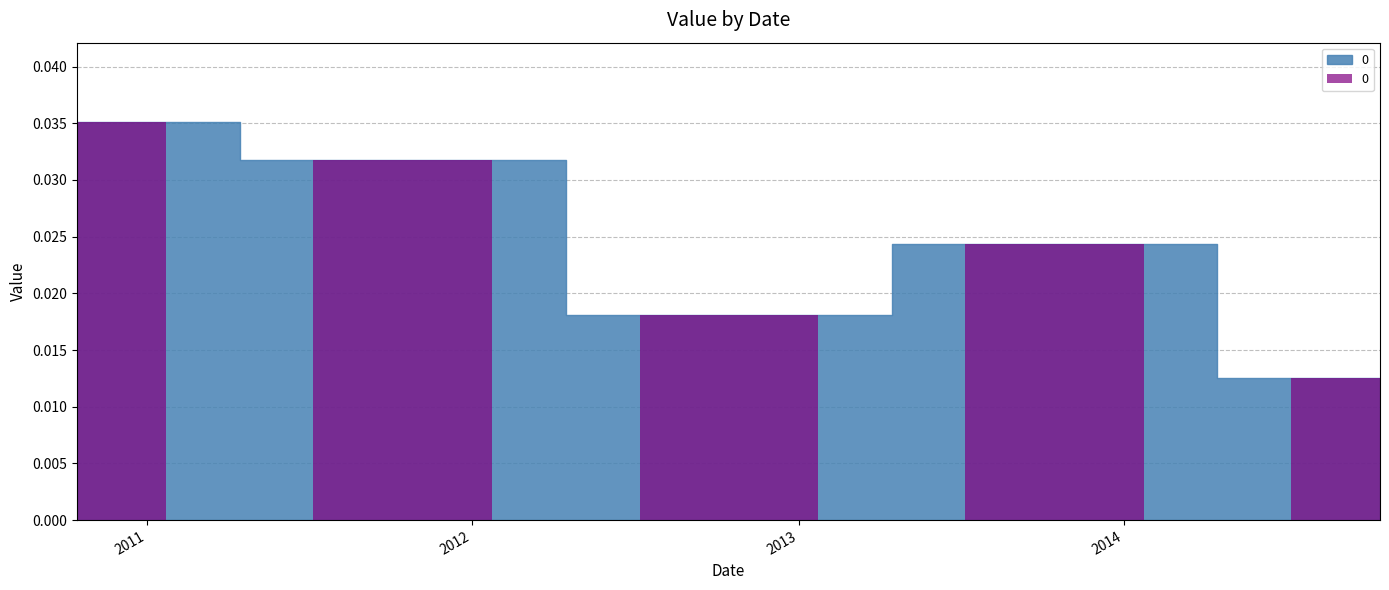

Count the values in the range 0 to 1.

5